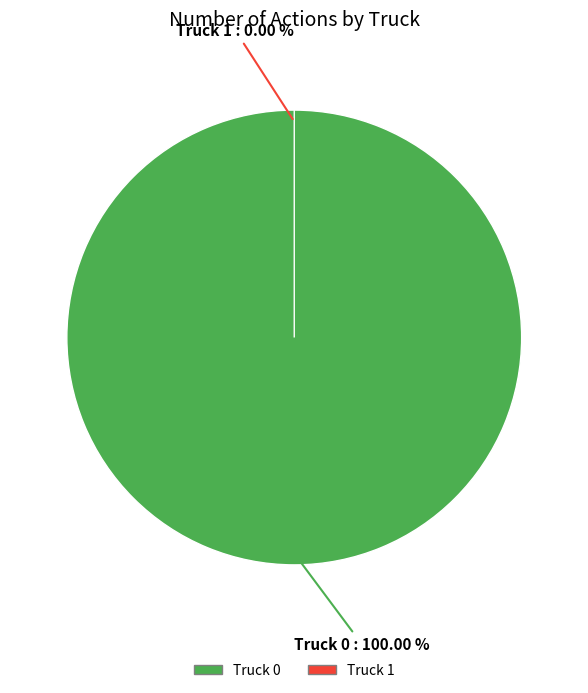

To the nearest percent, what portion does Truck 0 represent?

100%